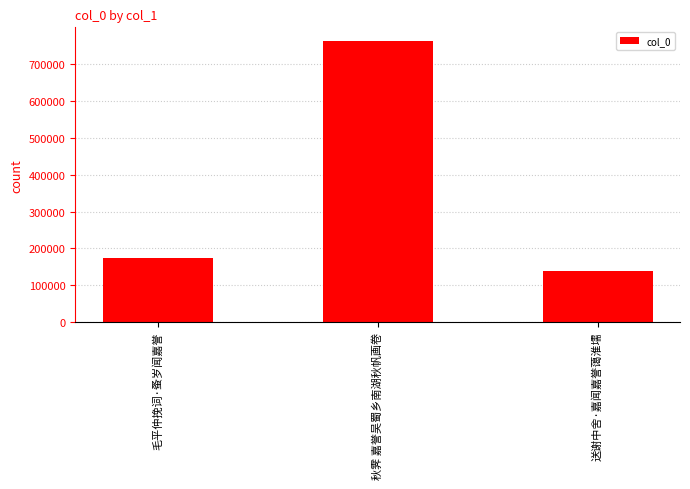

What is the sum of all values?

1074385